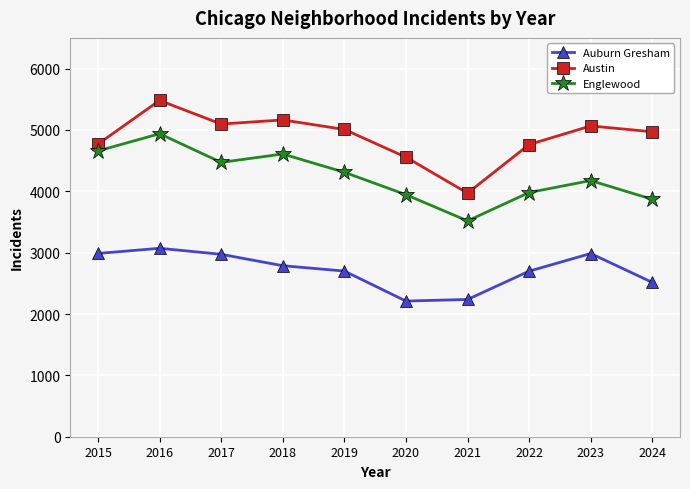

List the series in order of their peak value, lowest first.

Auburn Gresham, Englewood, Austin